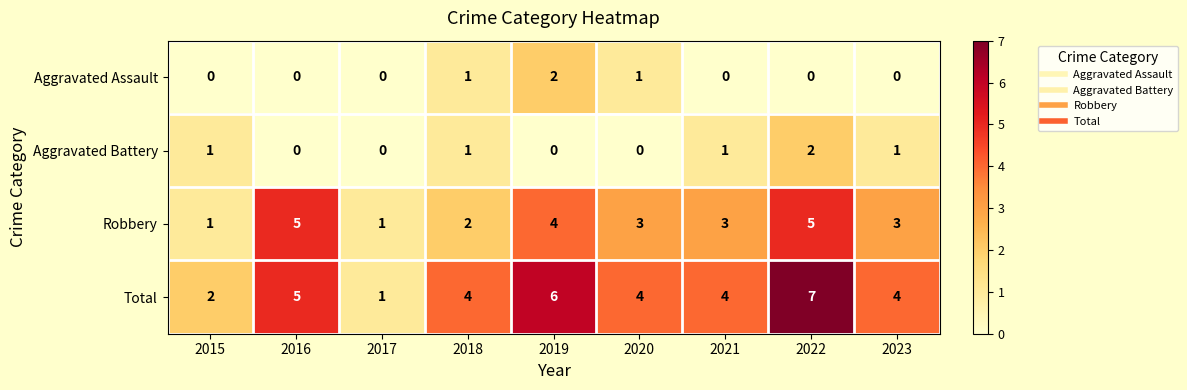

Count the number of categories in the chart.

9